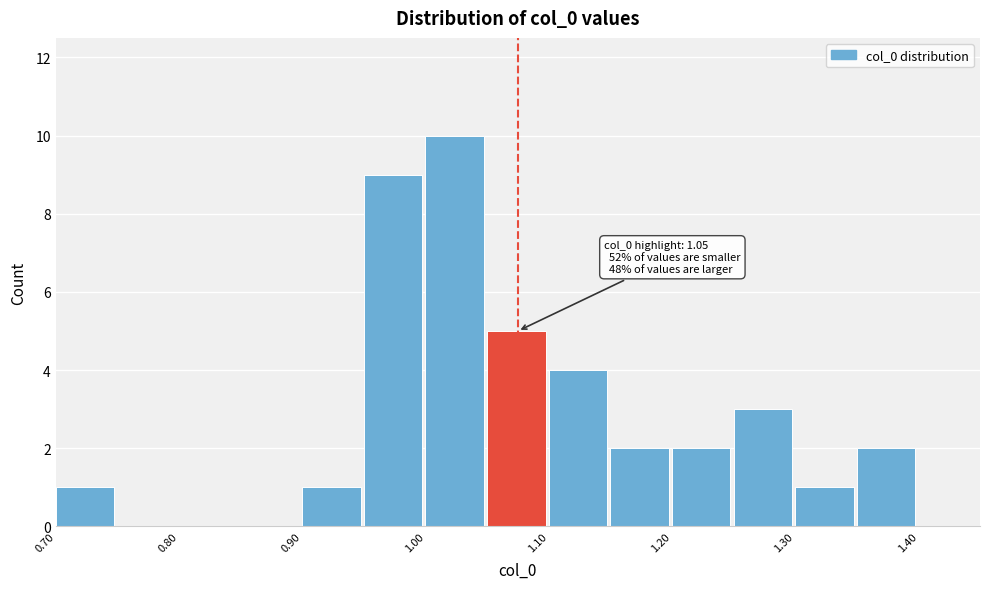

Over which range of the x-axis is the bar tallest?

1.00 to 1.05